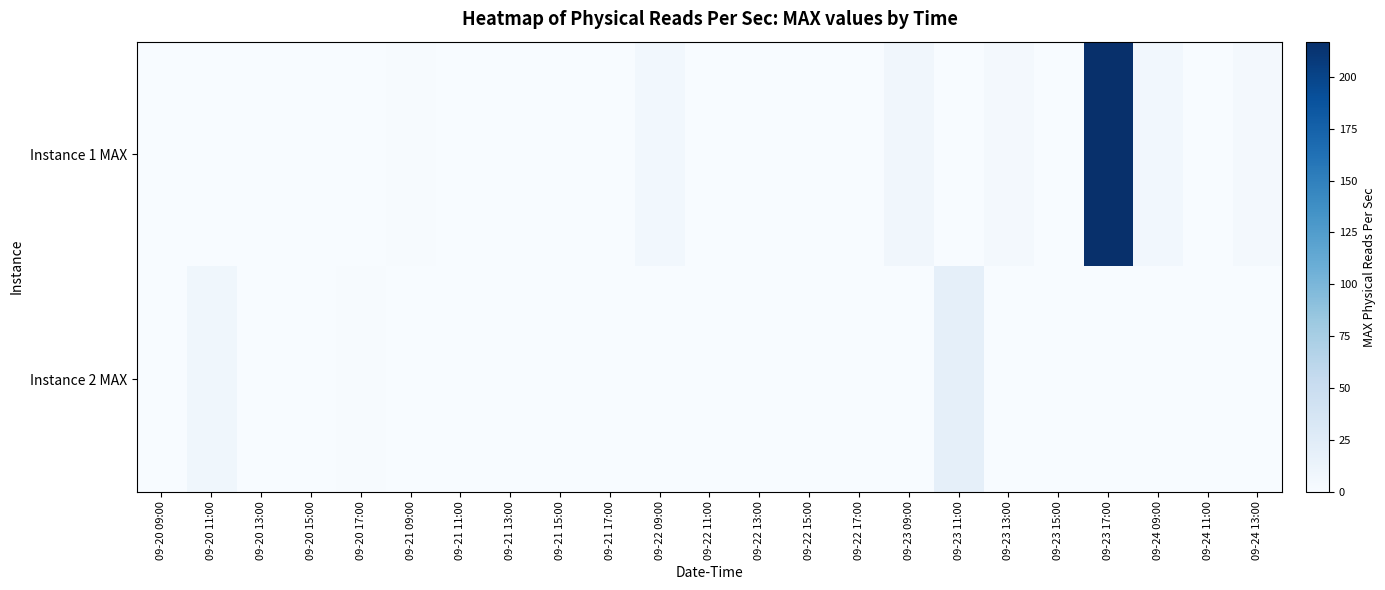

List the series in order of their peak value, lowest first.

Instance 2 MAX, Instance 1 MAX